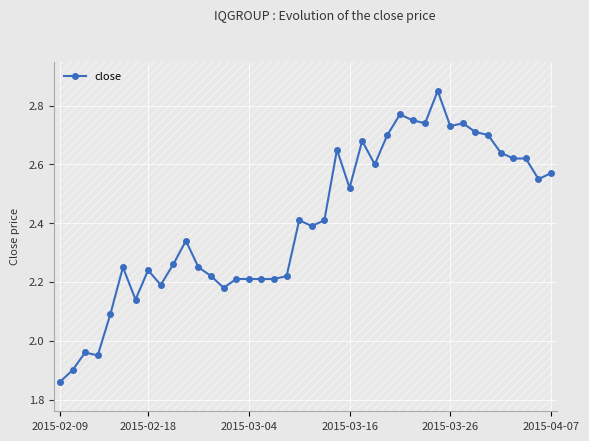

Read the value at 16.

2.2